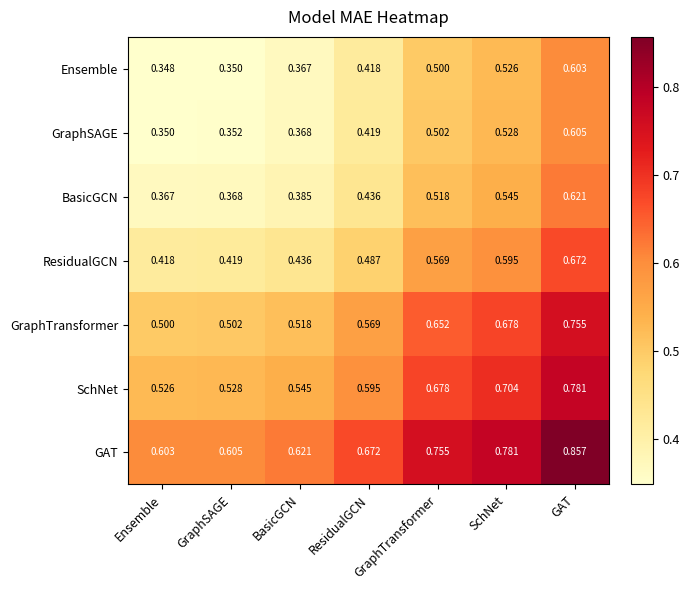

At which label does BasicGCN reach its minimum?

Ensemble